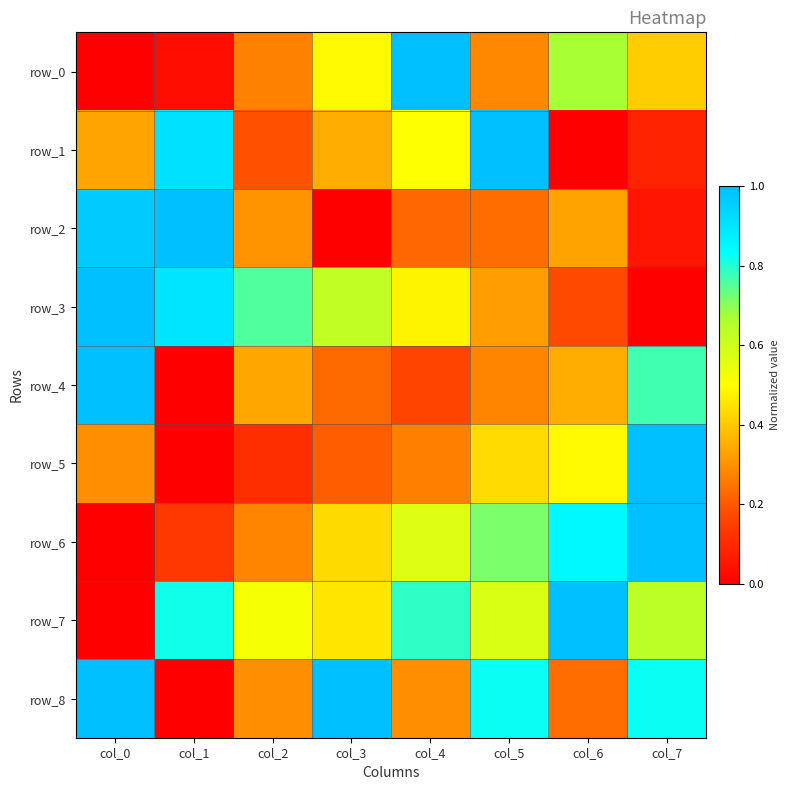

At which label is row_4 closest to 0?

col_1